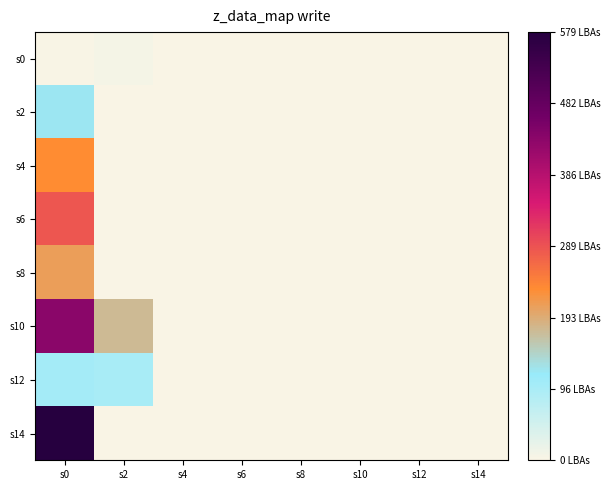

List the series in order of their peak value, lowest first.

s0, s12, s2, s8, s4, s6, s10, s14